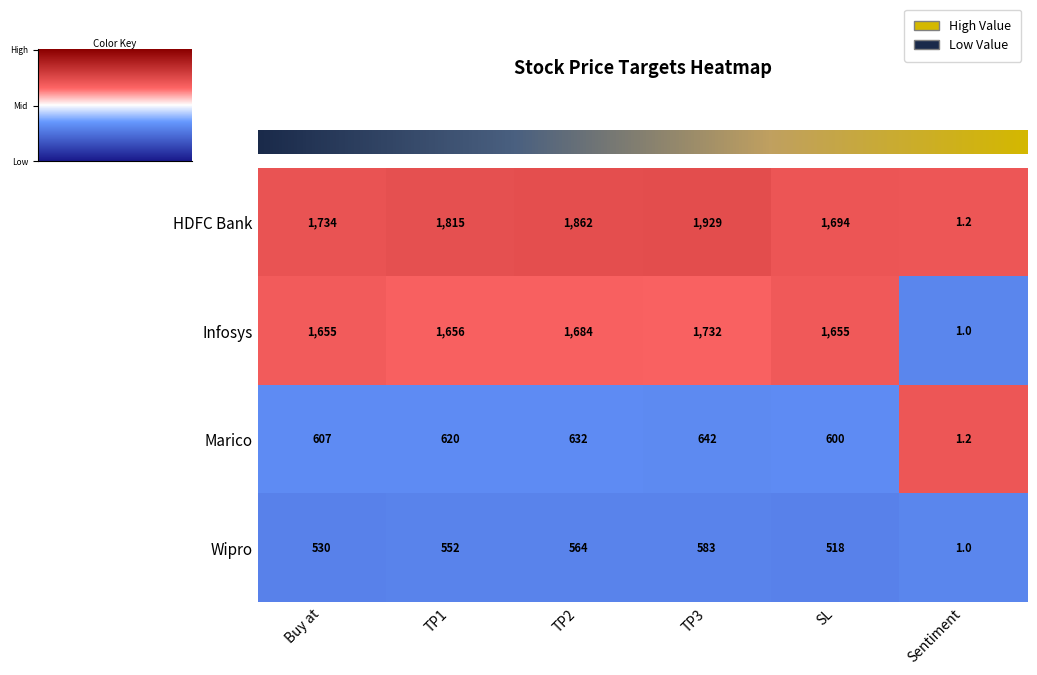

The Infosys series shows -1.5 at Sentiment. True or false?

False